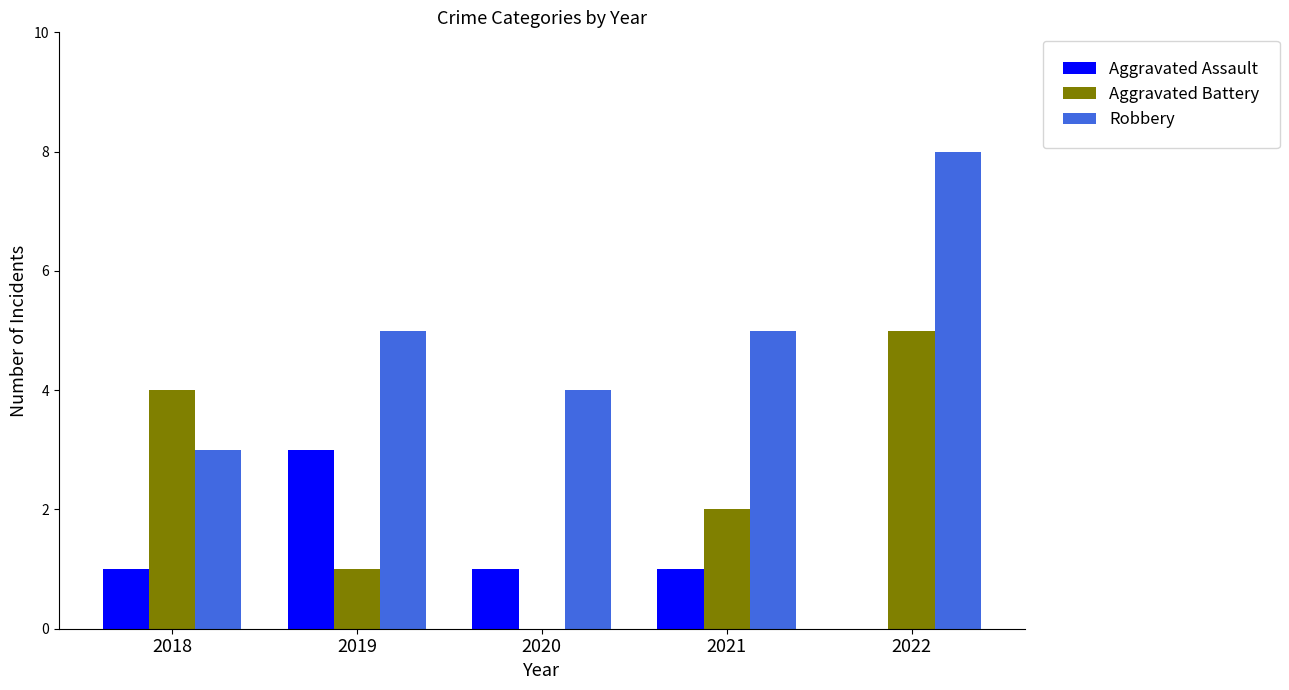

Reading left to right, transcribe all the data shown in this chart.

Aggravated Assault: 1	3	1	1	0
Aggravated Battery: 4	1	0	2	5
Robbery: 3	5	4	5	8